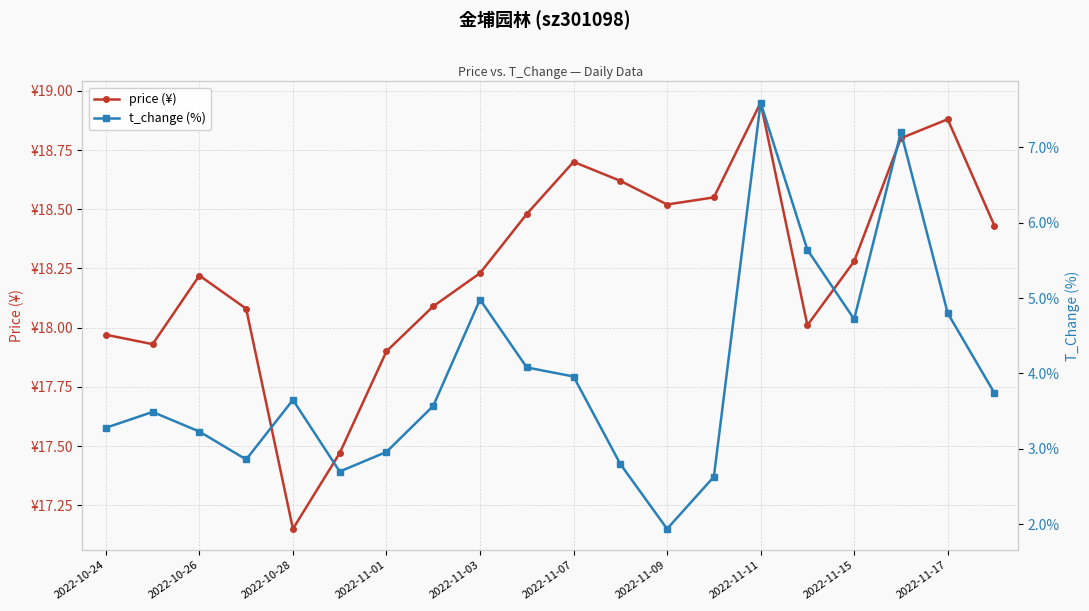

True or false: t_change (%) and price (¥) cross at least once.

False